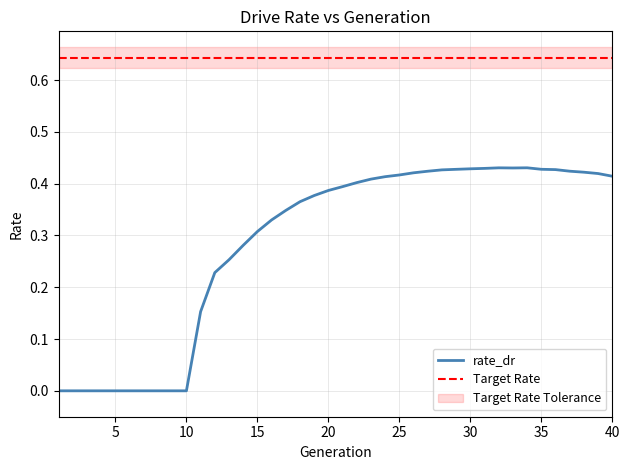

Does the chart display data point markers on the line(s)?

No